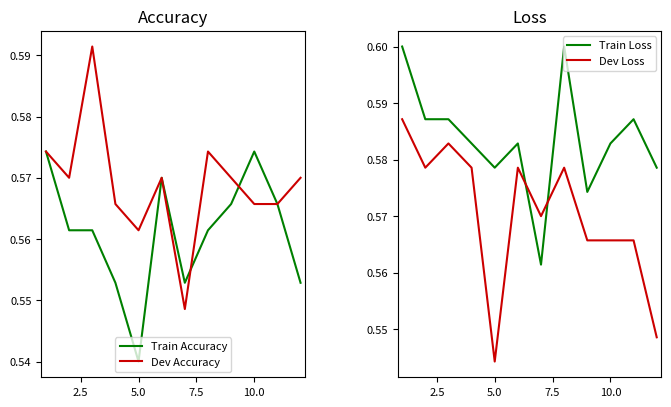

At which category does the chart reach its minimum across all series?

5.0